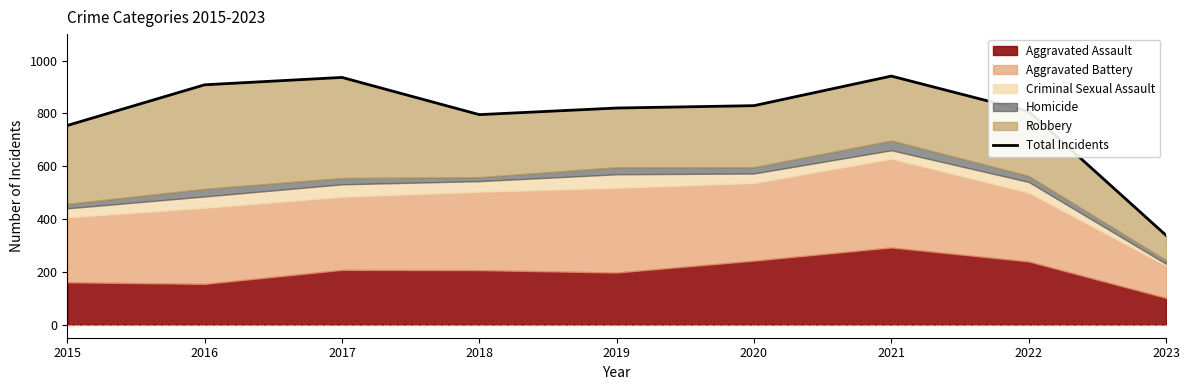

Approximately how many times larger is the value at 2023 compared to 2019?

0.4